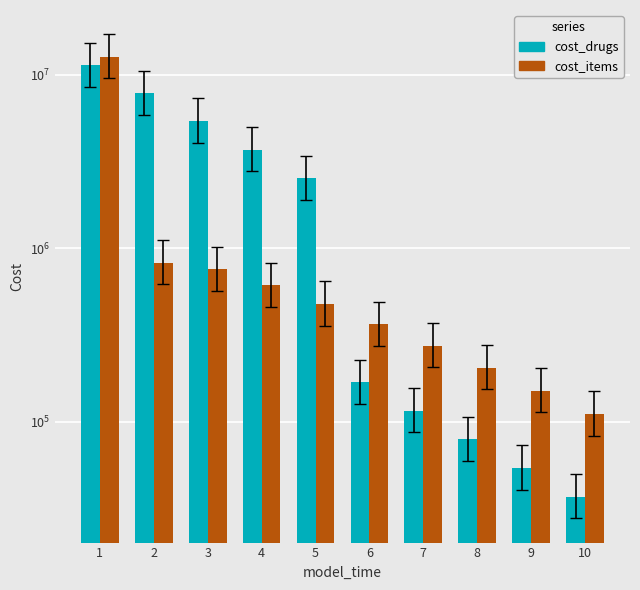

What is the maximum value for cost_items?

12721151.8